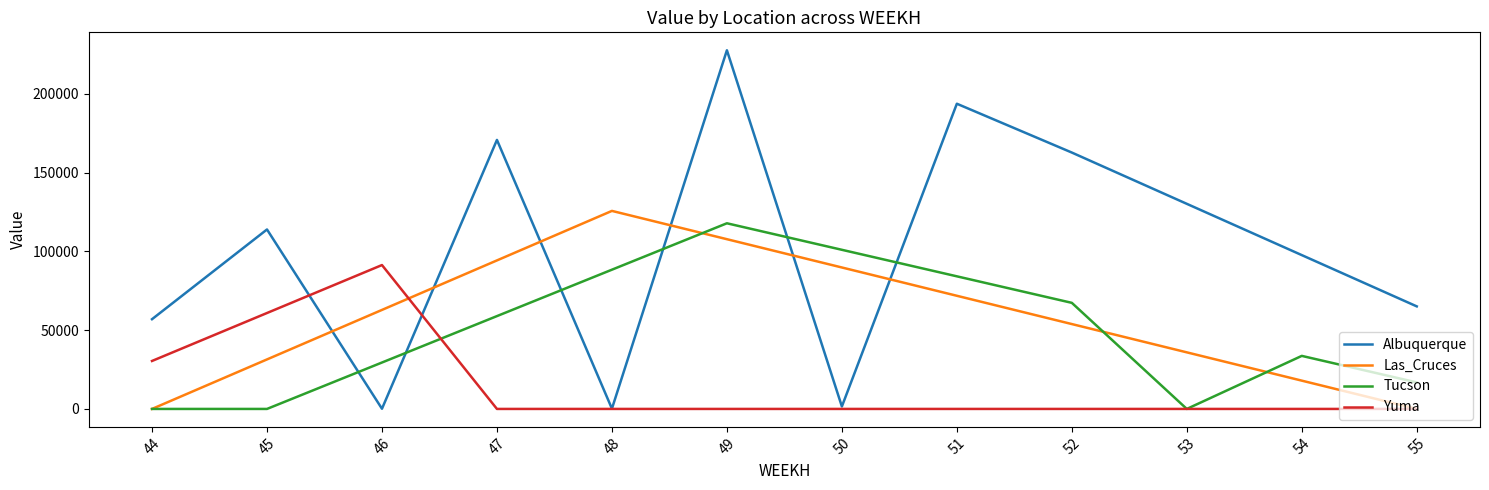

Does the chart display data point markers on the line(s)?

No